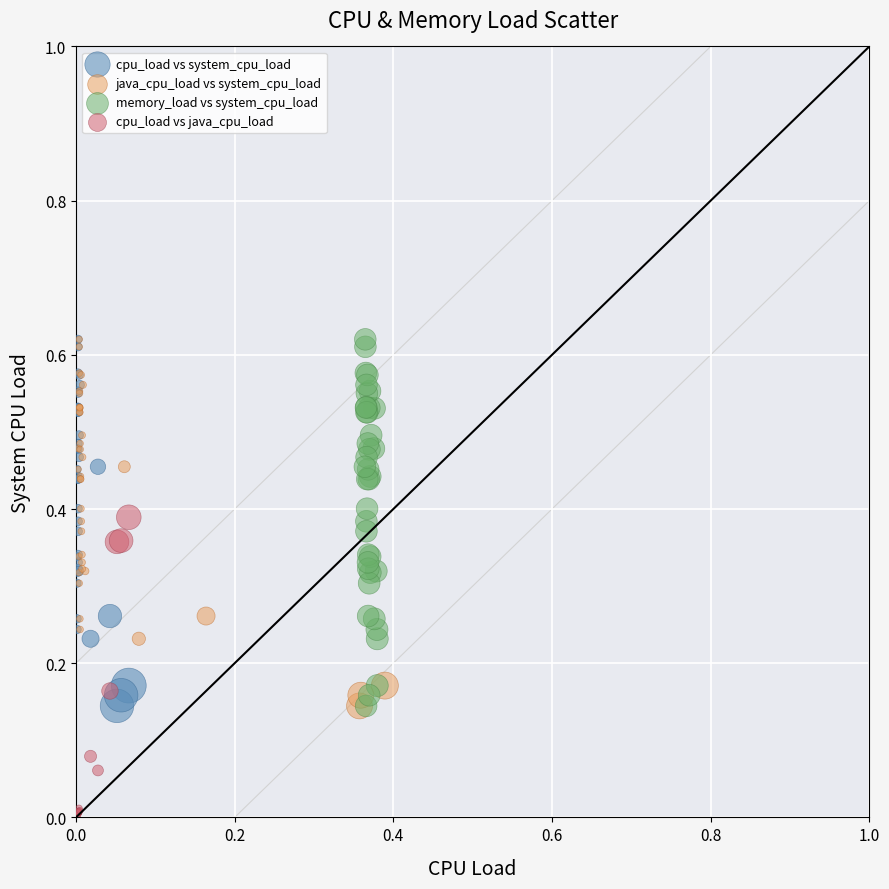

Which series contains the lowest Y value?

cpu_load vs java_cpu_load